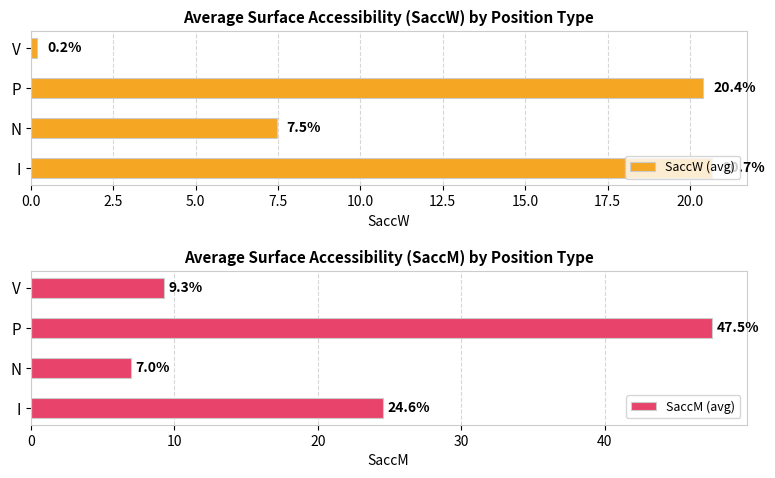

What is the highest value of the SaccW (avg) series?

20.7